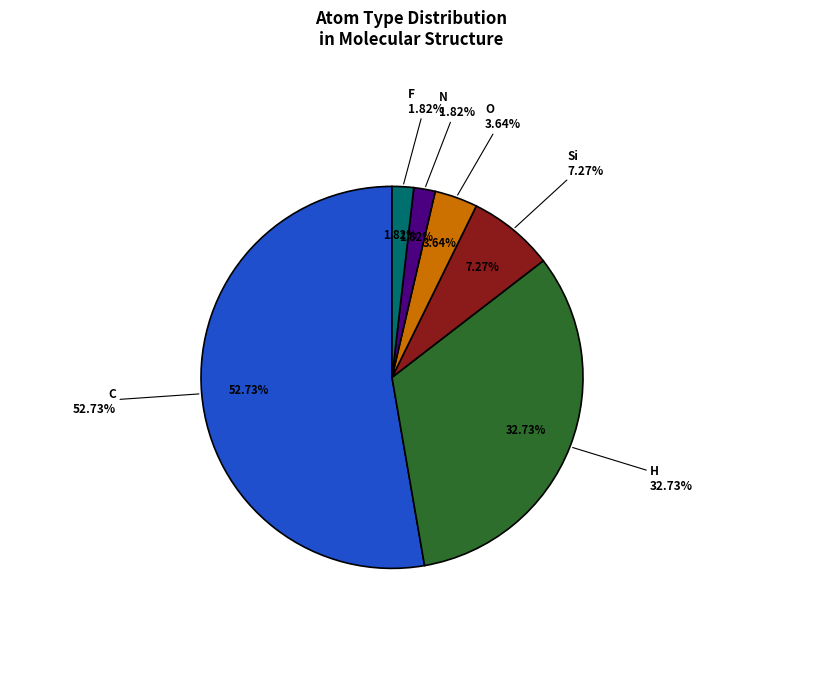

What is the change in value from C to H?

-11